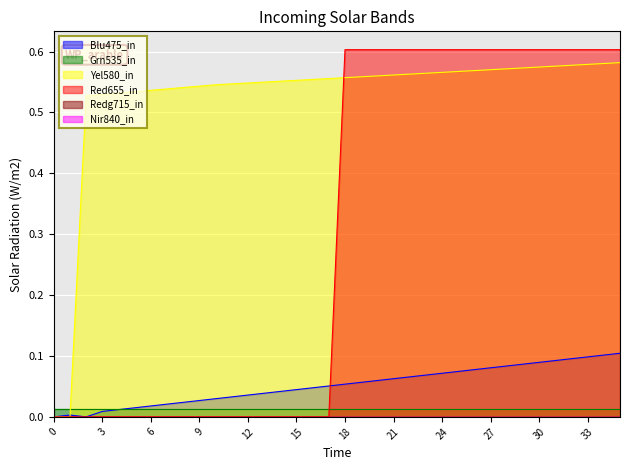

How many data points does each series have?

36